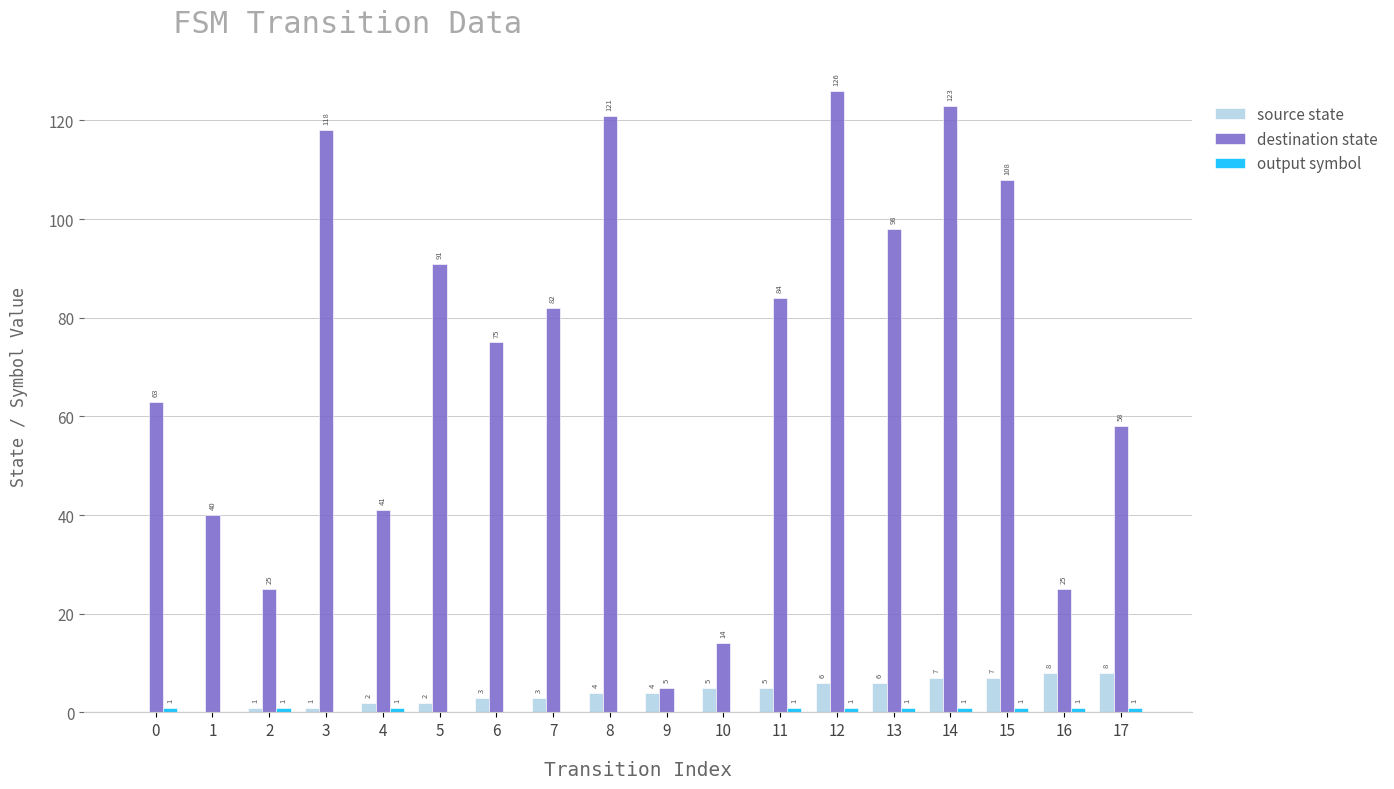

Which series changed the most between 10 and 15?

destination state